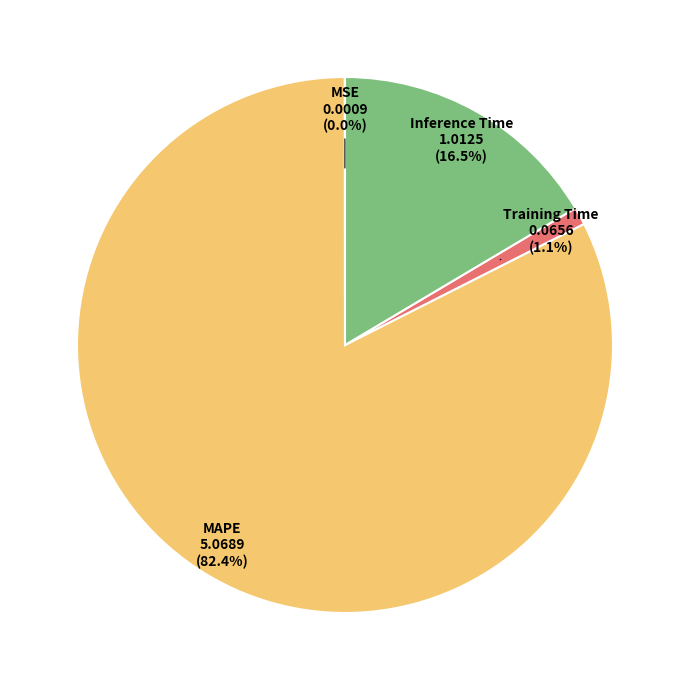

Which slice is the largest?

MAPE